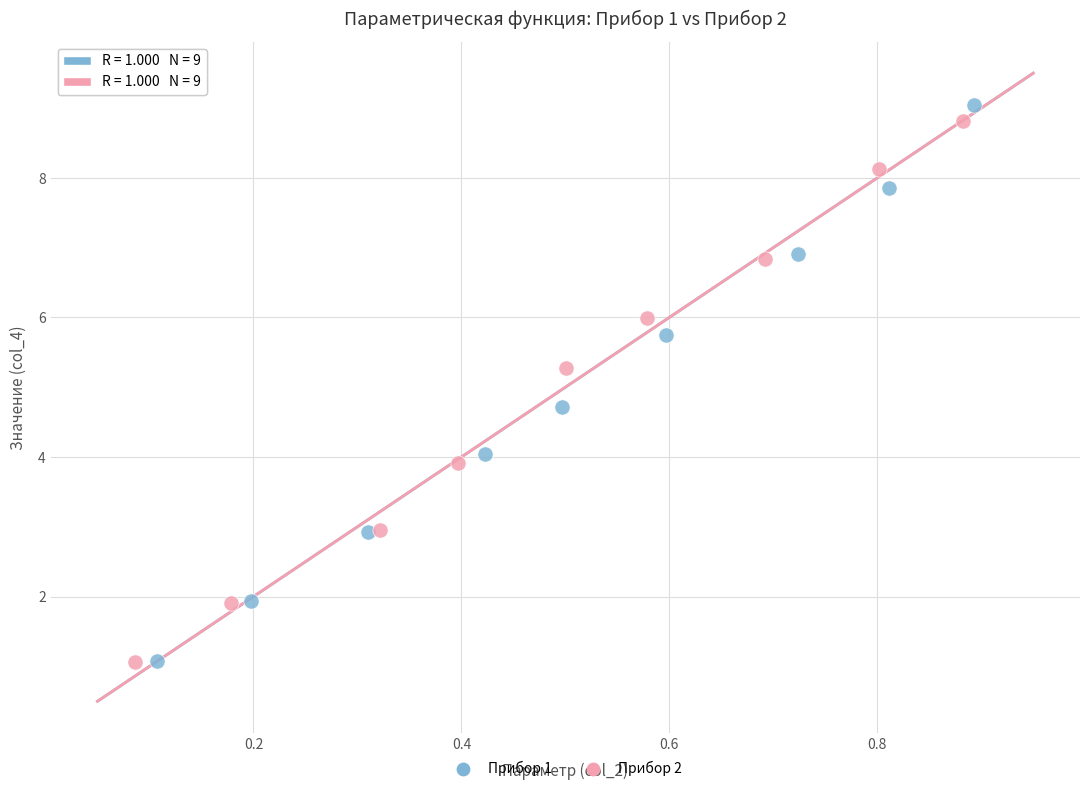

Which series has the largest Y range (max minus min)?

Прибор 1